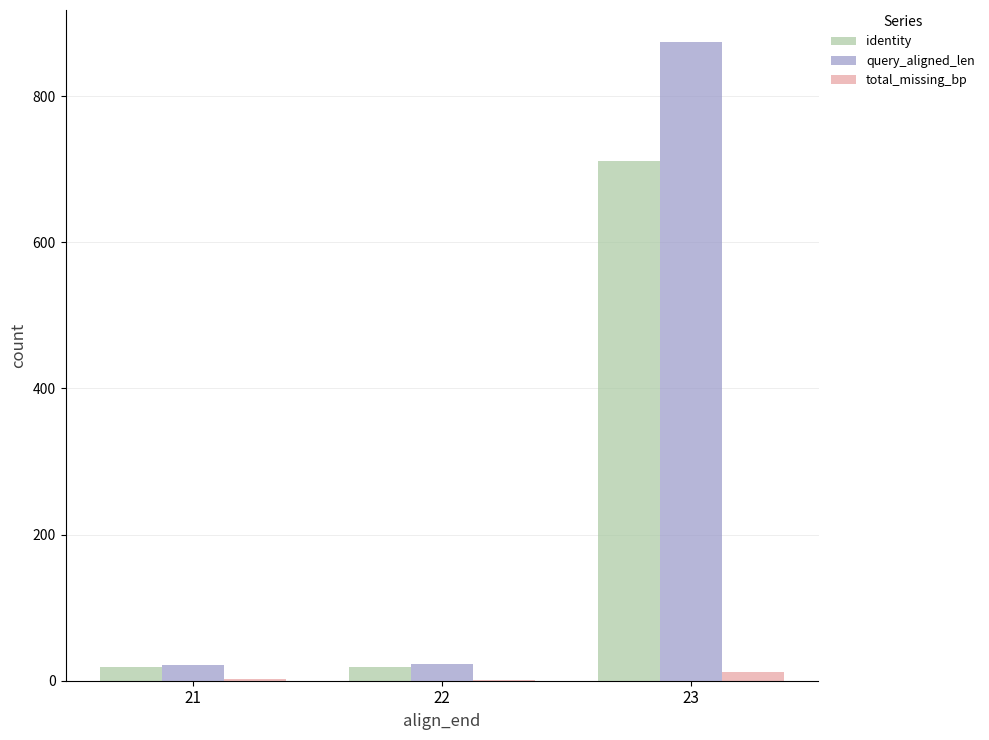

True or false: query_aligned_len has a value of 1197 at 23.

False